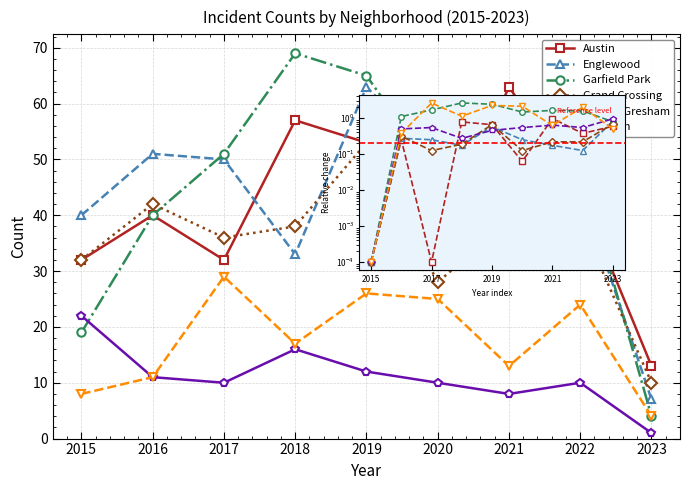

At 2018, list the series in order from largest to smallest.

Garfield Park, Austin, Grand Crossing, Englewood, Chatham, Auburn Gresham